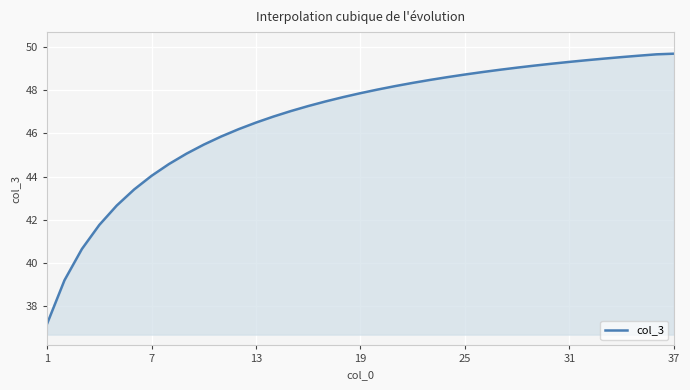

What is the difference between the second highest and minimum values?

12.5